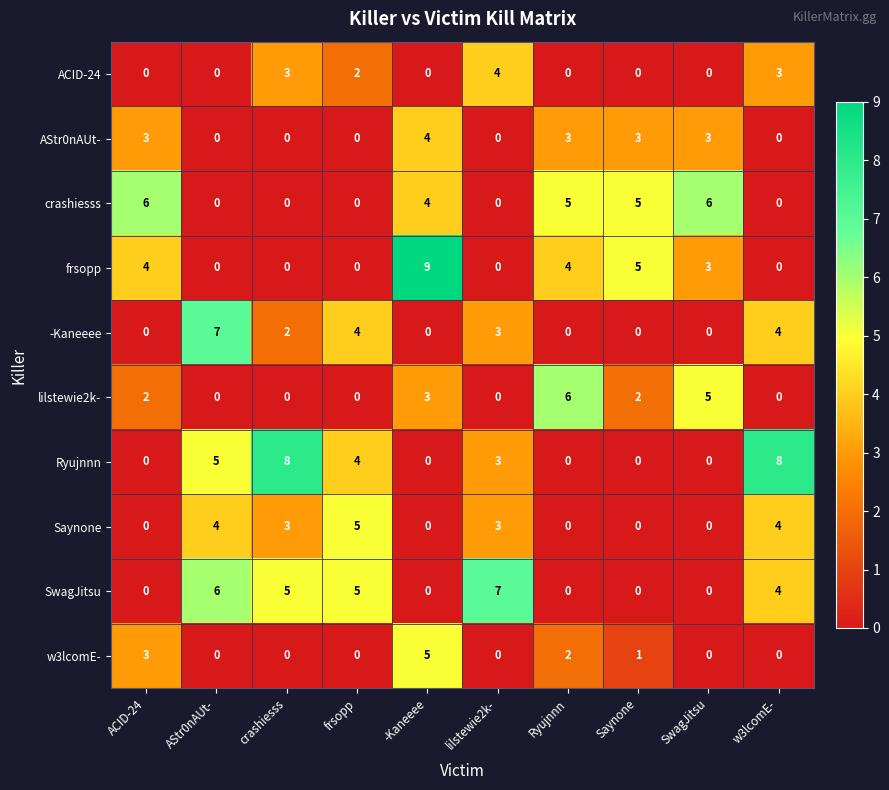

Which series has the largest total across all categories?

Ryujnnn